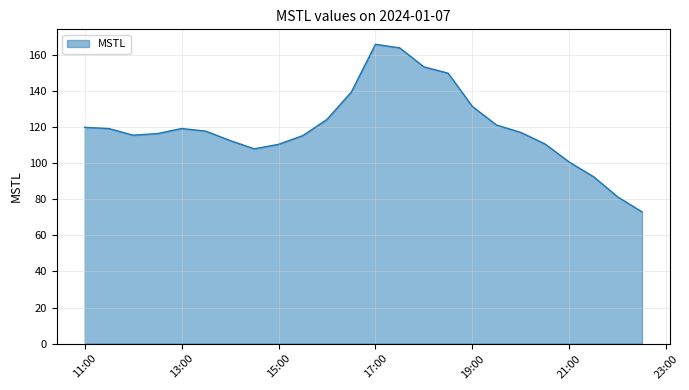

What is the difference between the maximum and minimum values?

92.9